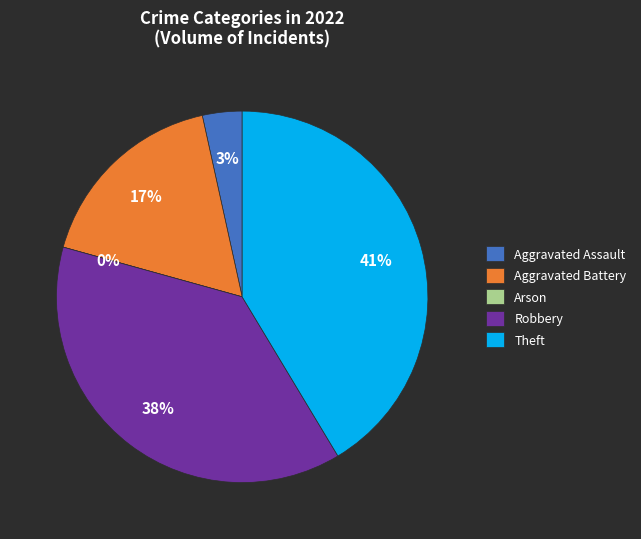

Which slice is the smallest?

Arson